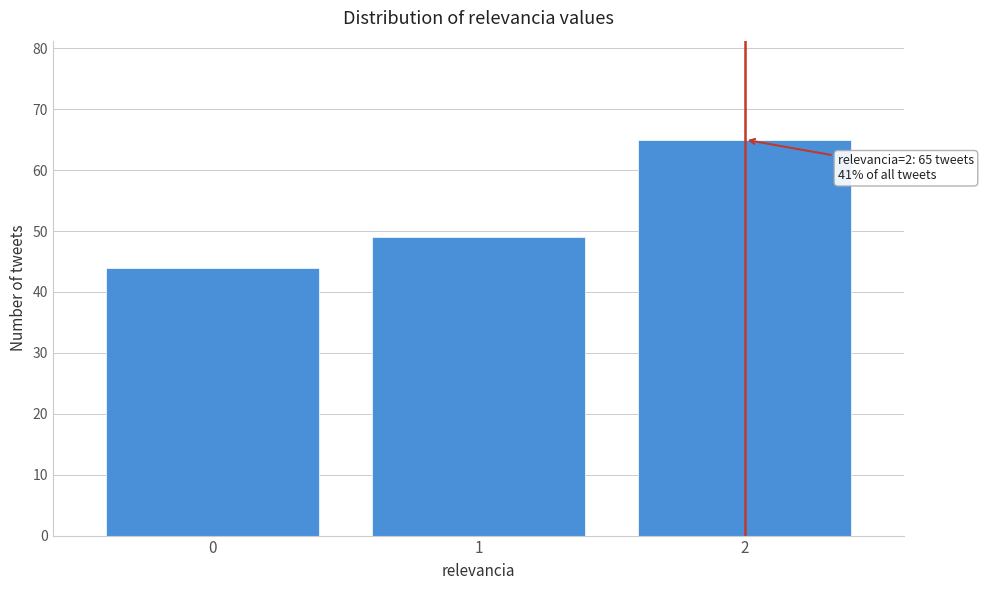

Reading right to left, what are all the values shown in this chart?

2=65	1=49	0=44